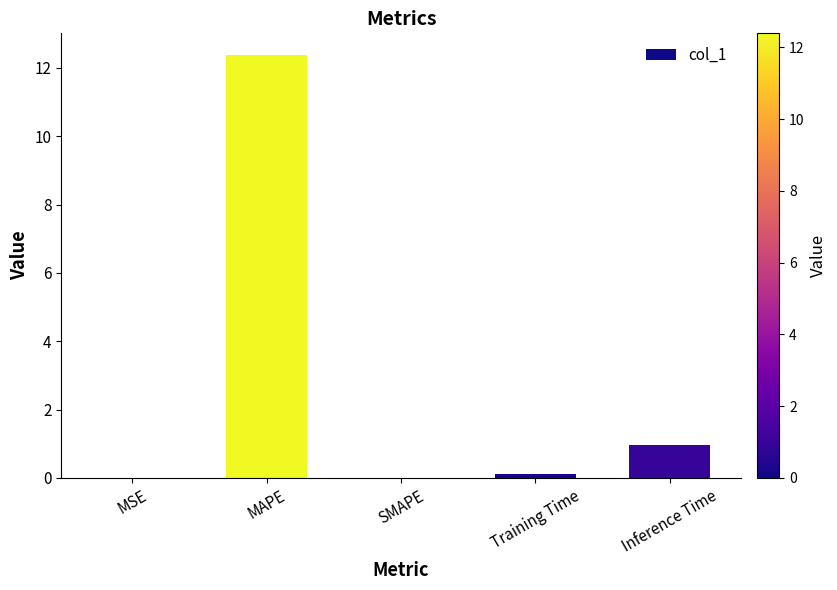

How many data points does each series have?

5